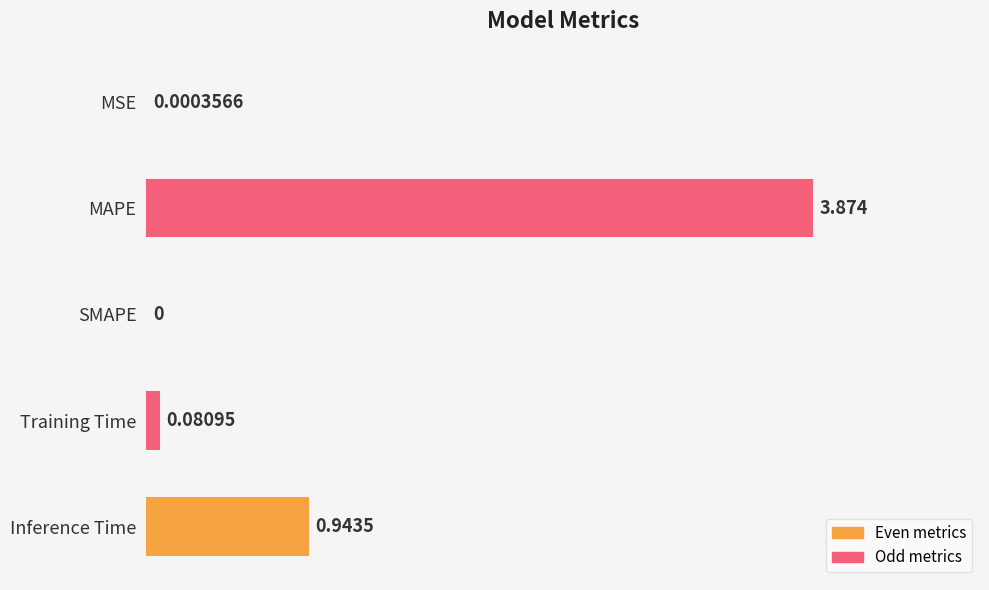

At which category does the chart reach its peak across all series?

MAPE